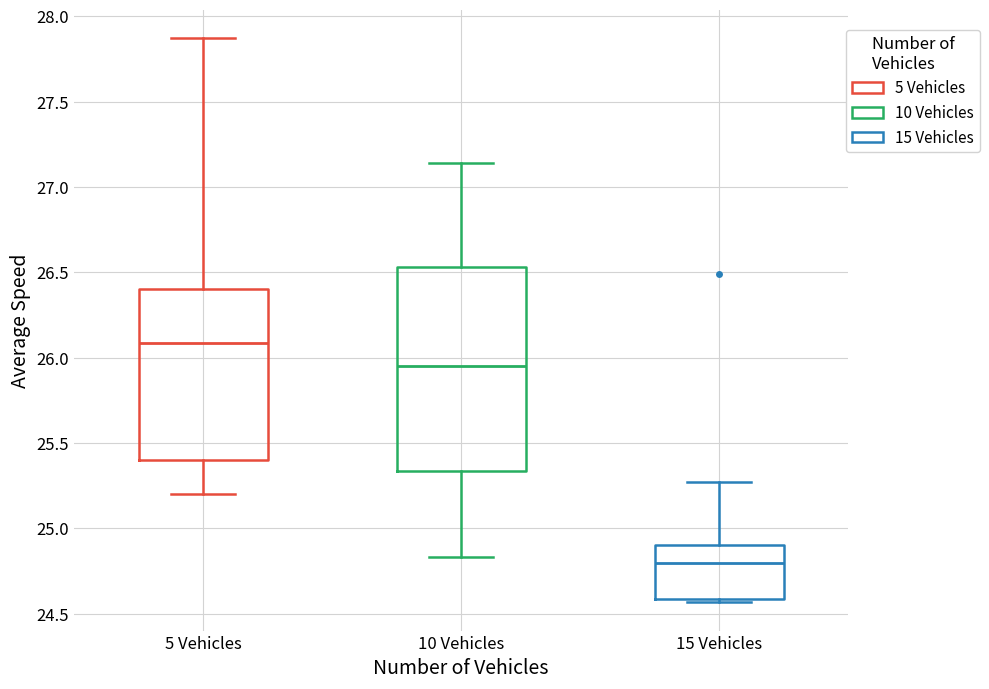

Which box's median line is the lowest?

15 Vehicles